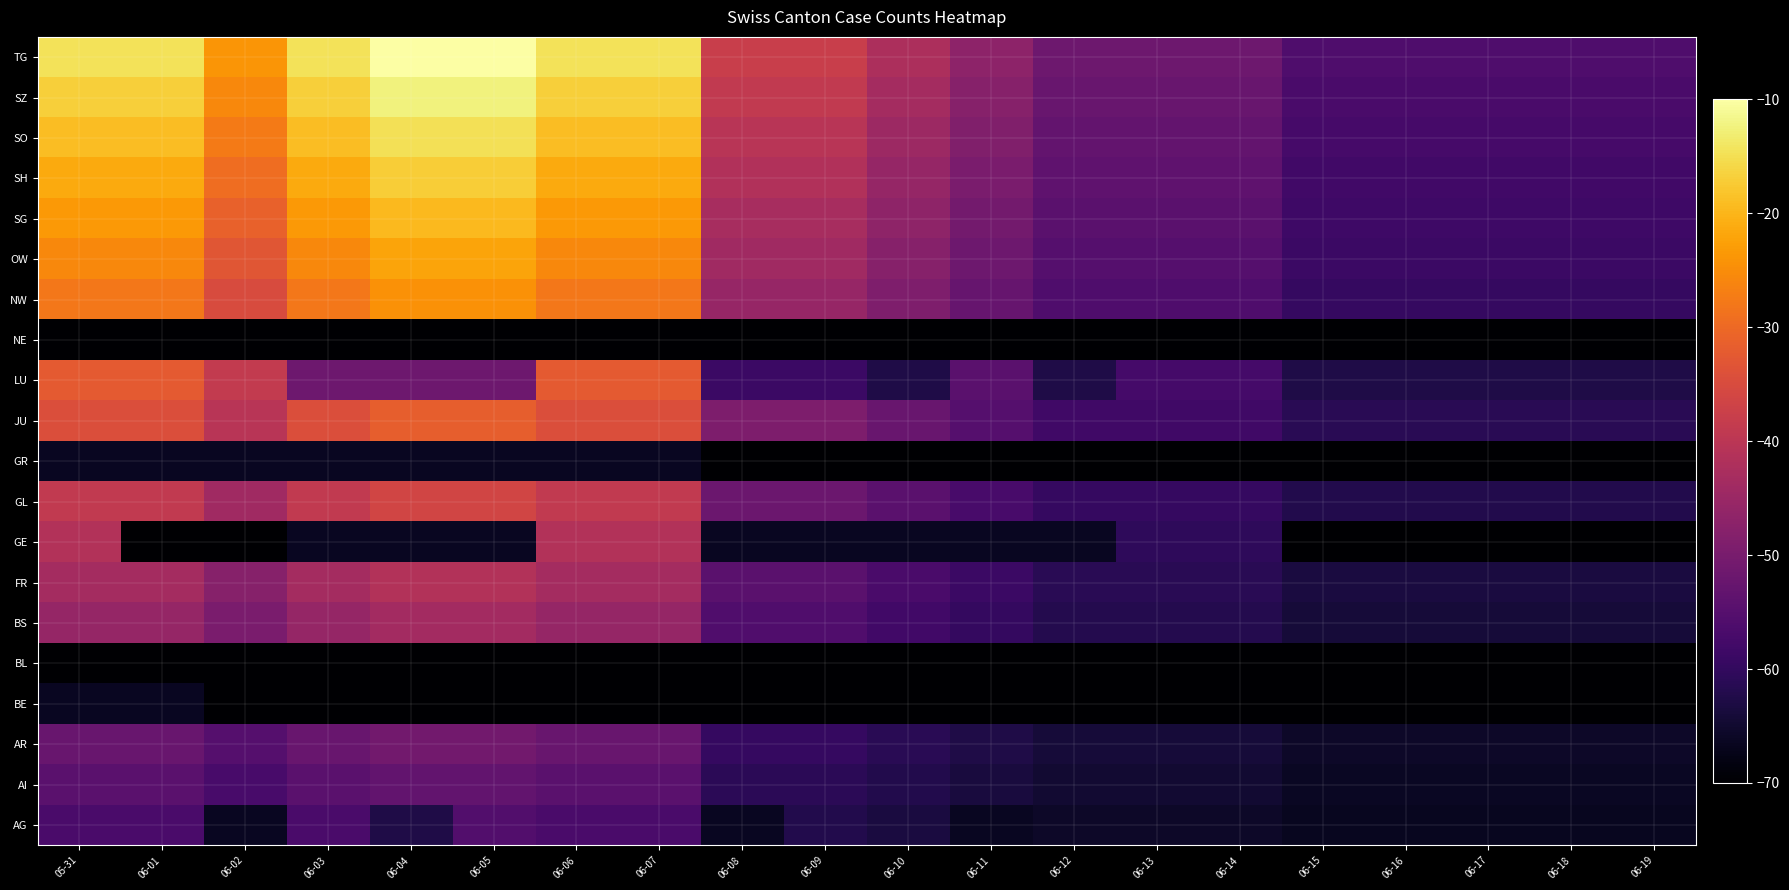

At how many categories does at least one series exceed -49?

12